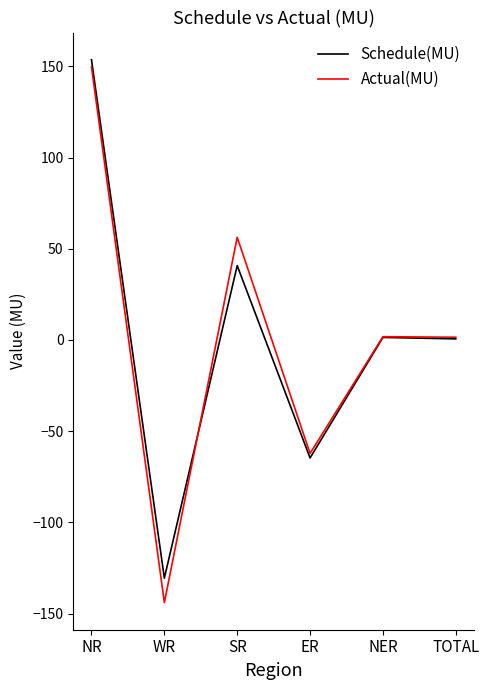

What is the total value across all series at SR?

97.1